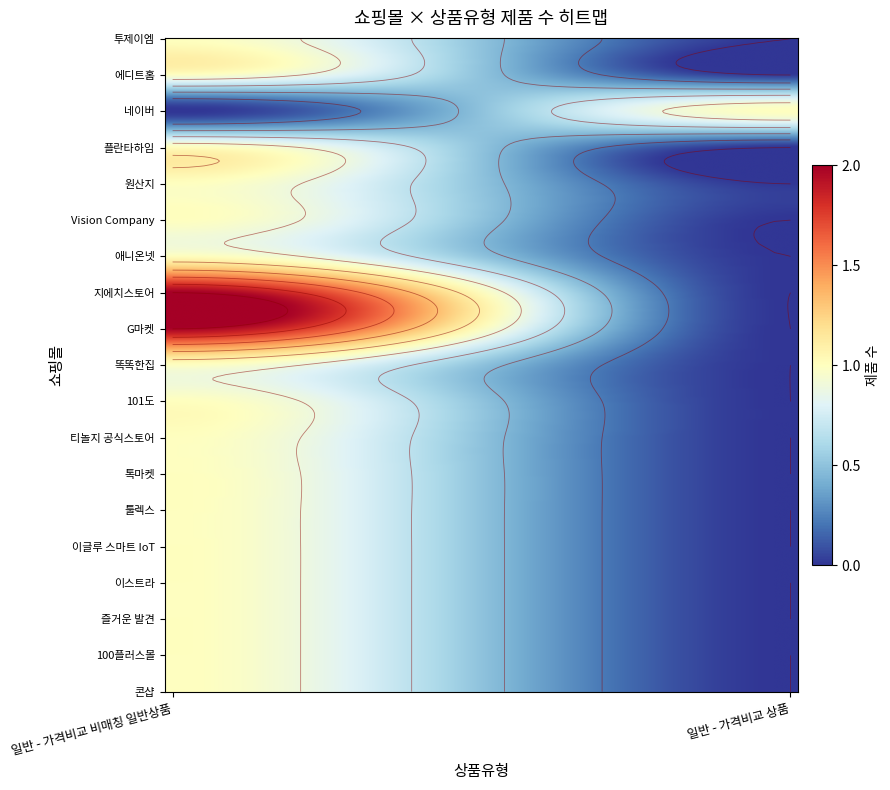

Reading left to right, transcribe all the data shown in this chart.

투제이엠: 1	0
에디트홈: 1	0
네이버: 0	1
플란타하임: 1	0
원산지: 1	0
Vision Company: 1	0
애니온넷: 1	0
지에치스토어: 2	0
G마켓: 2	0
똑똑한집: 1	0
101도: 1	0
티놀지 공식스토어: 1	0
톡마켓: 1	0
툴렉스: 1	0
이글루 스마트 IoT: 1	0
이스트라: 1	0
즐거운 발견: 1	0
100플러스몰: 1	0
콘샵: 1	0